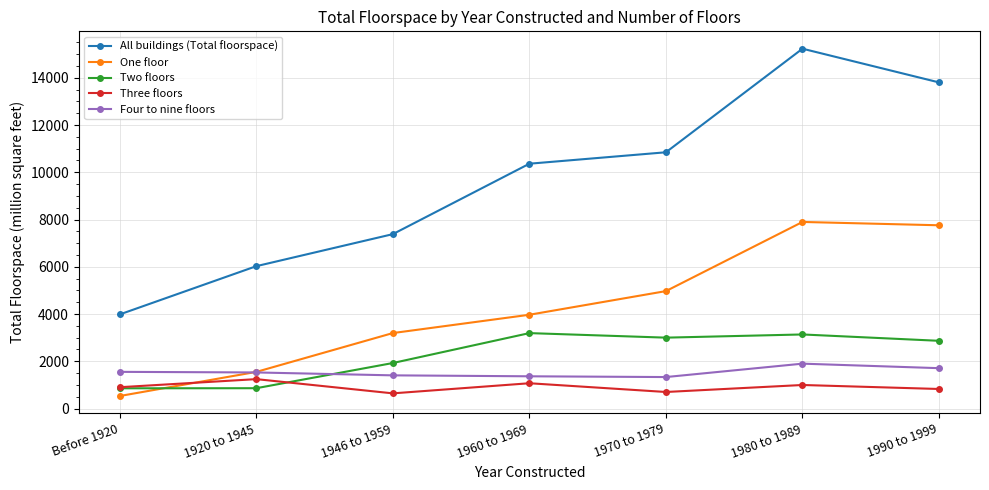

What is the maximum value for Four to nine floors?

1899